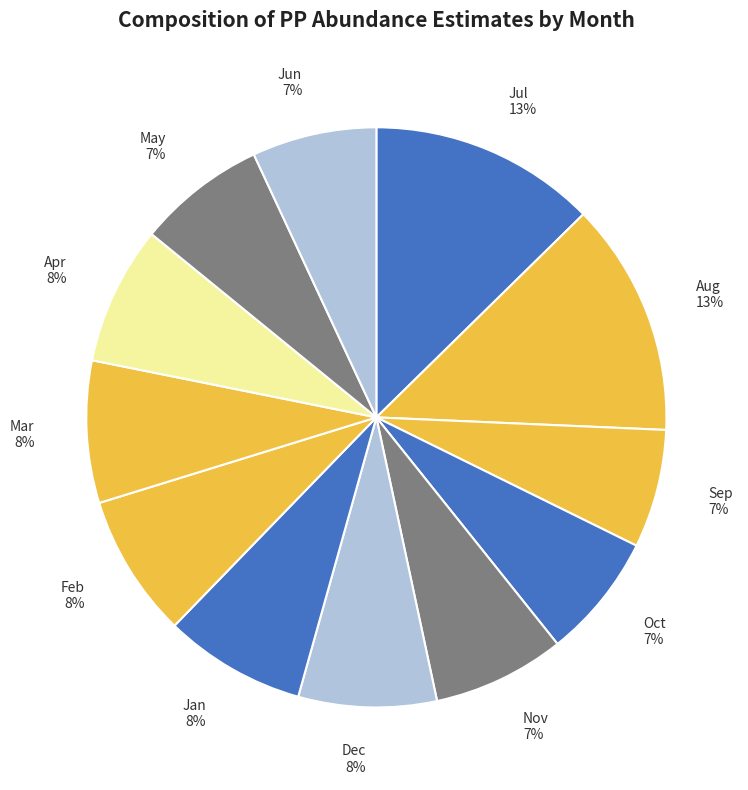

To the nearest percent, what portion does Aug represent?

13%